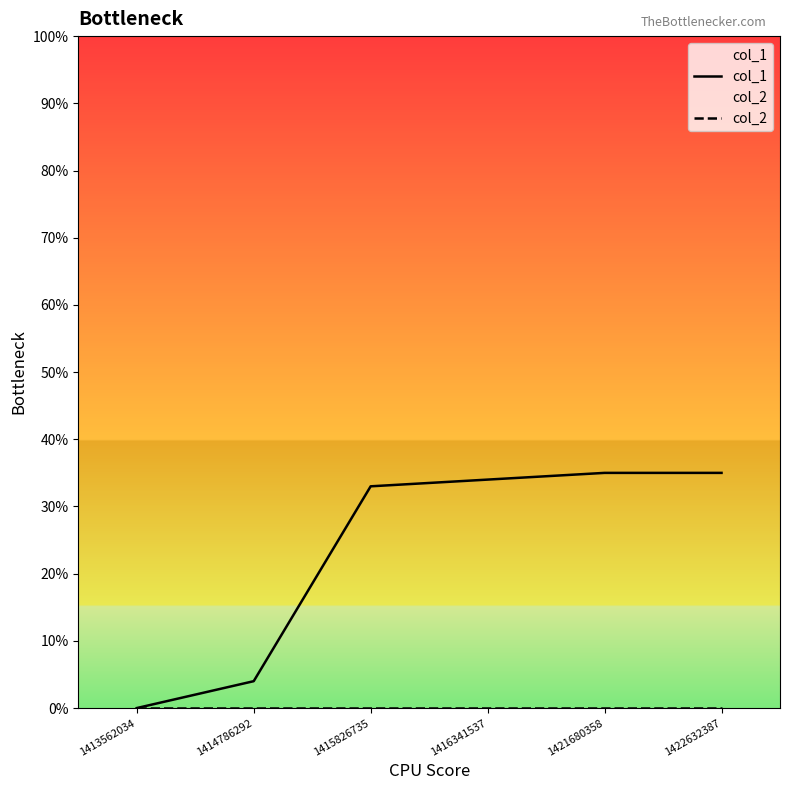

Rank the series by their average value, from lowest to highest.

col_2, col_1